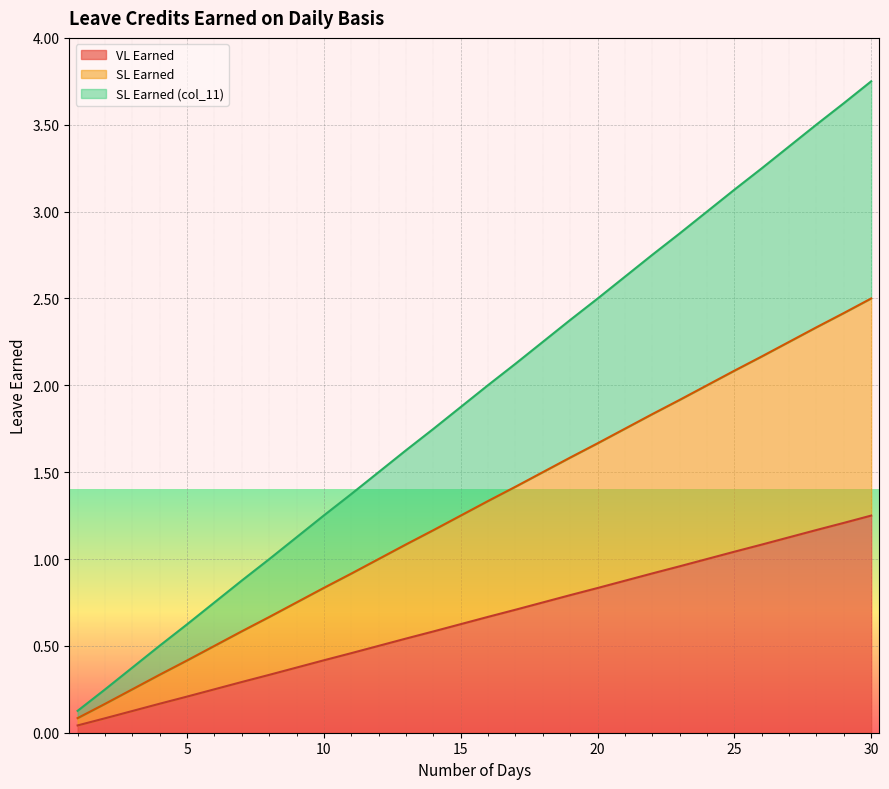

Which series has the largest total across all categories?

SL Earned (col_11)